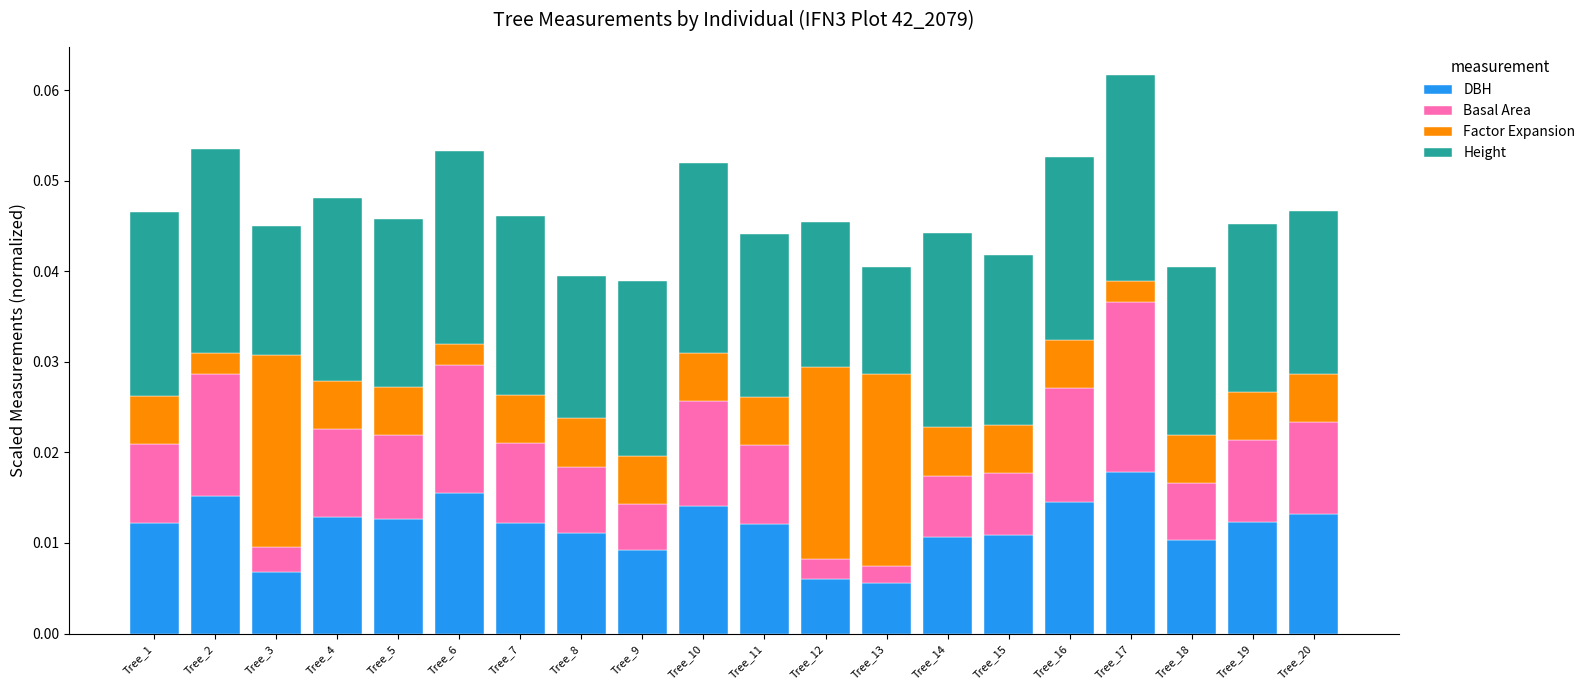

At which label does DBH reach its peak?

Tree_17